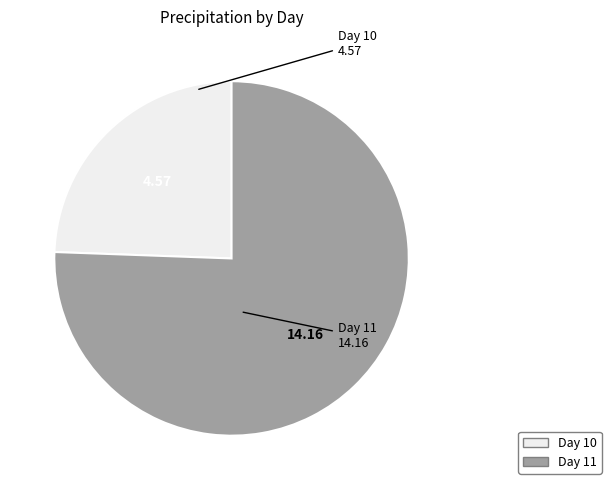

Rank the categories by value from lowest to highest.

Day 10, Day 11